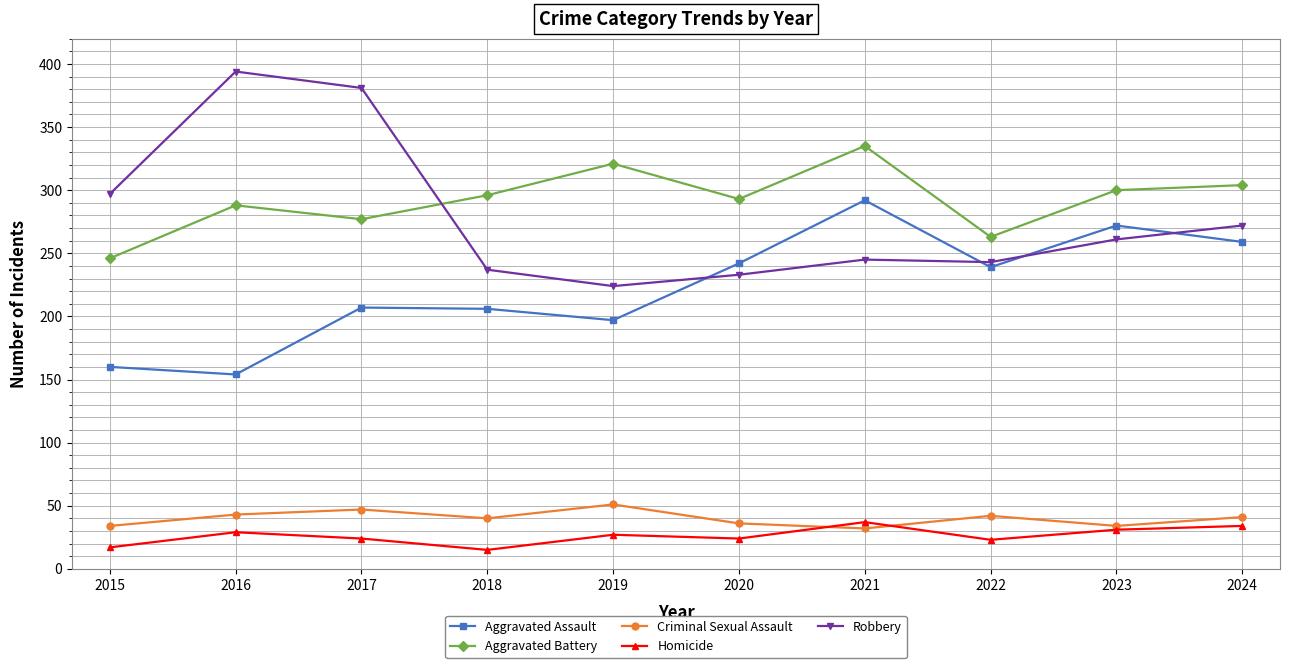

Is it true that Robbery equals 180 at 2023?

False